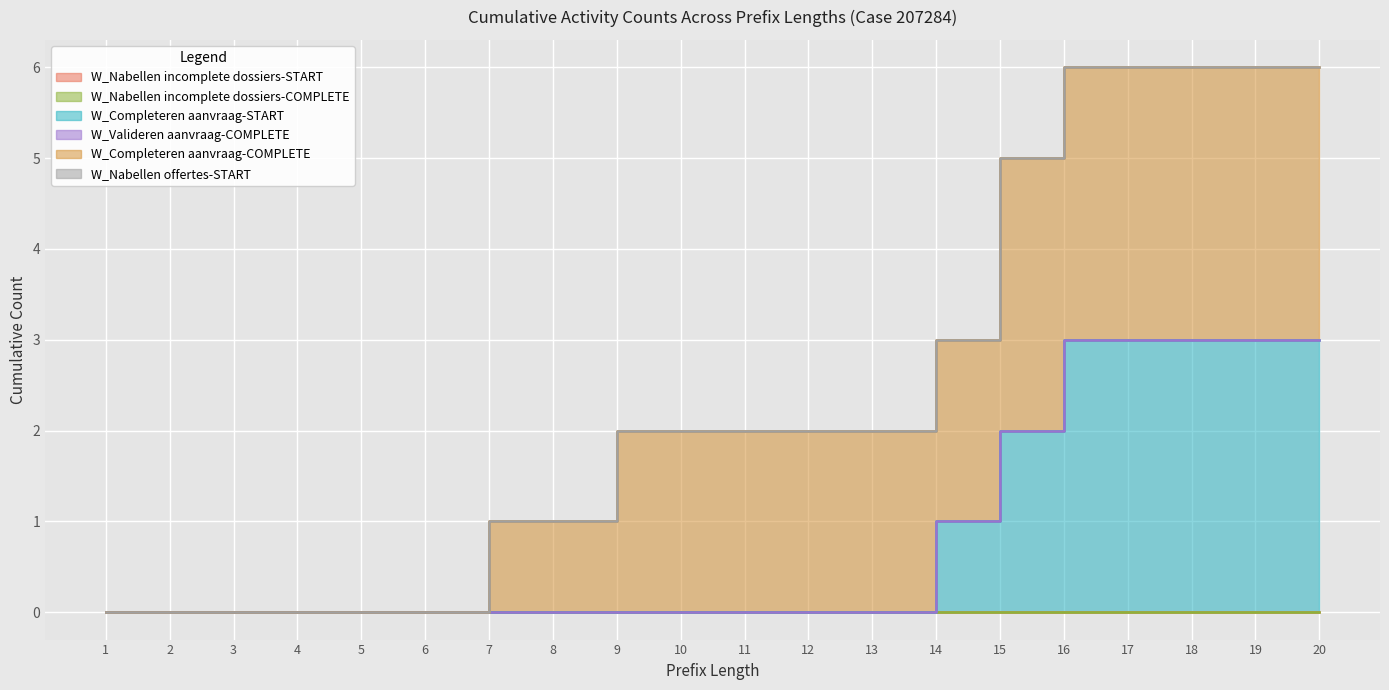

Is it true that W_Completeren aanvraag-START equals 0 at 13?

True